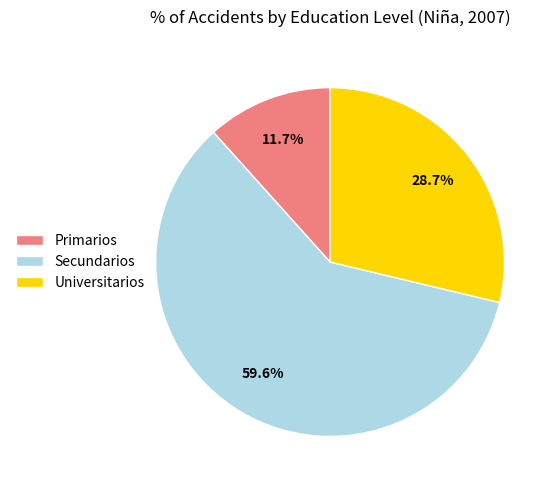

The Secundarios slice represents 65% of the pie. True or false?

False